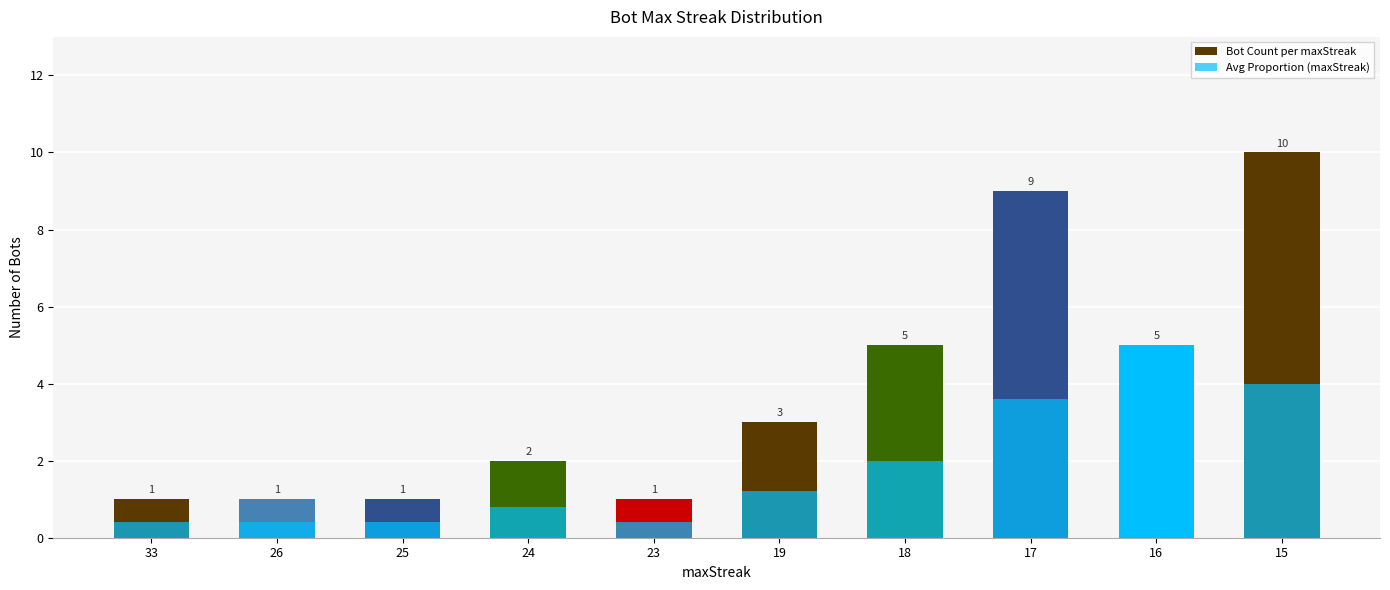

The Avg Proportion (maxStreak) series shows 3.6 at 17. True or false?

True